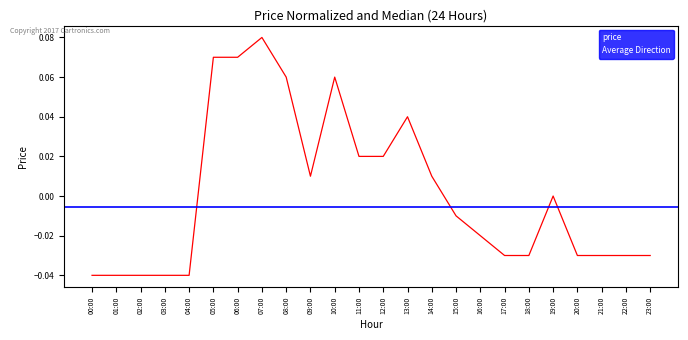

The price series shows -0.1 at 02:00. True or false?

False